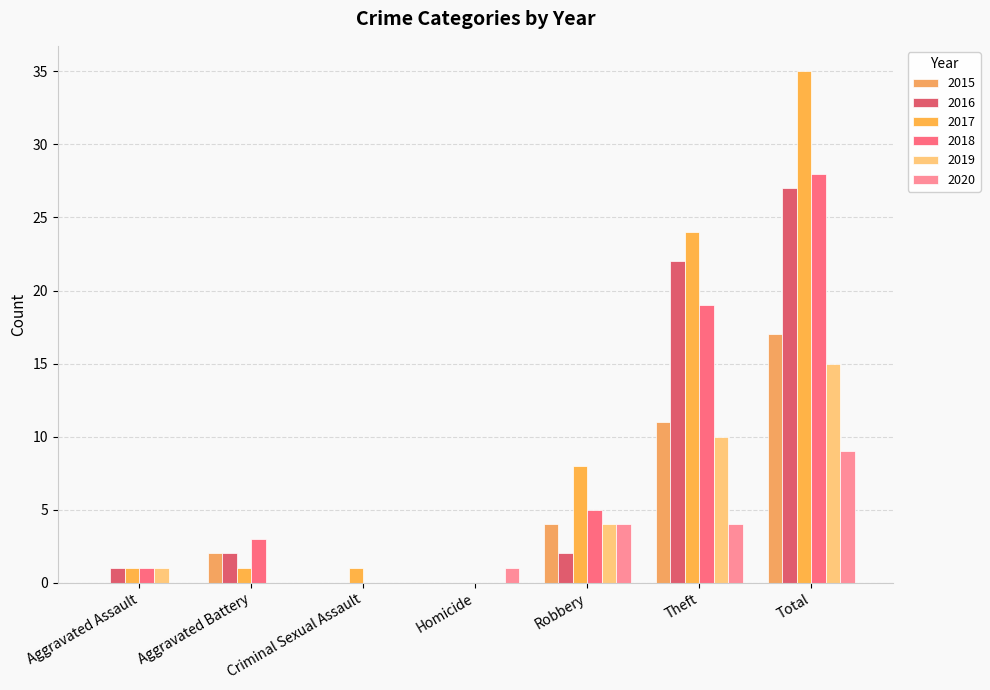

How many data points does each series have?

7